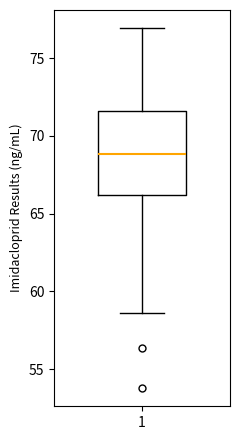

Where is the upper edge of the box at x = 1 on the y-axis? The values are not printed on the chart, so give them approximately, as read against the axis.

71.5